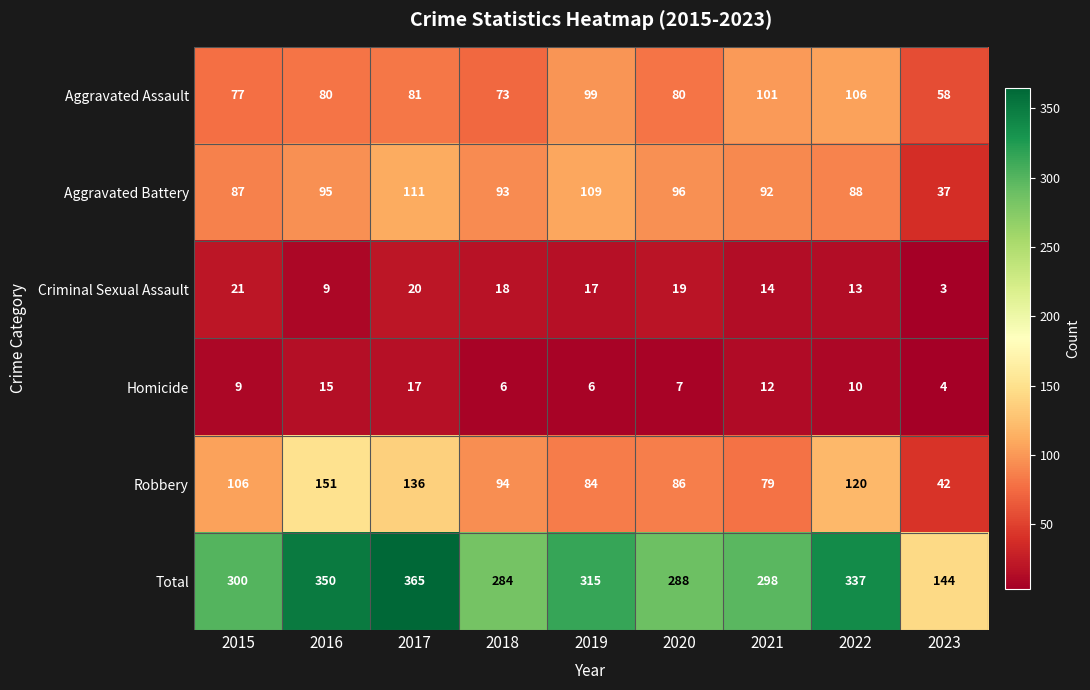

Rank the series at 2016 from highest to lowest value.

Total, Robbery, Aggravated Battery, Aggravated Assault, Homicide, Criminal Sexual Assault